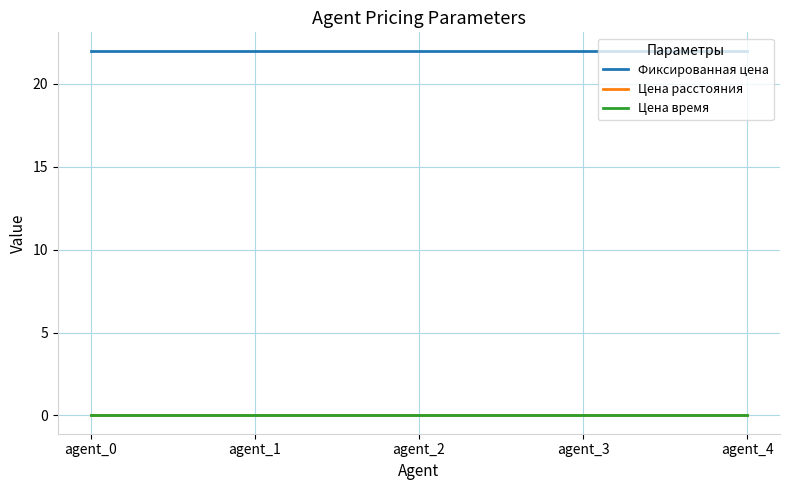

Is the value of Фиксированная цена at agent_4 greater than the value of Цена расстояния at agent_1?

Yes